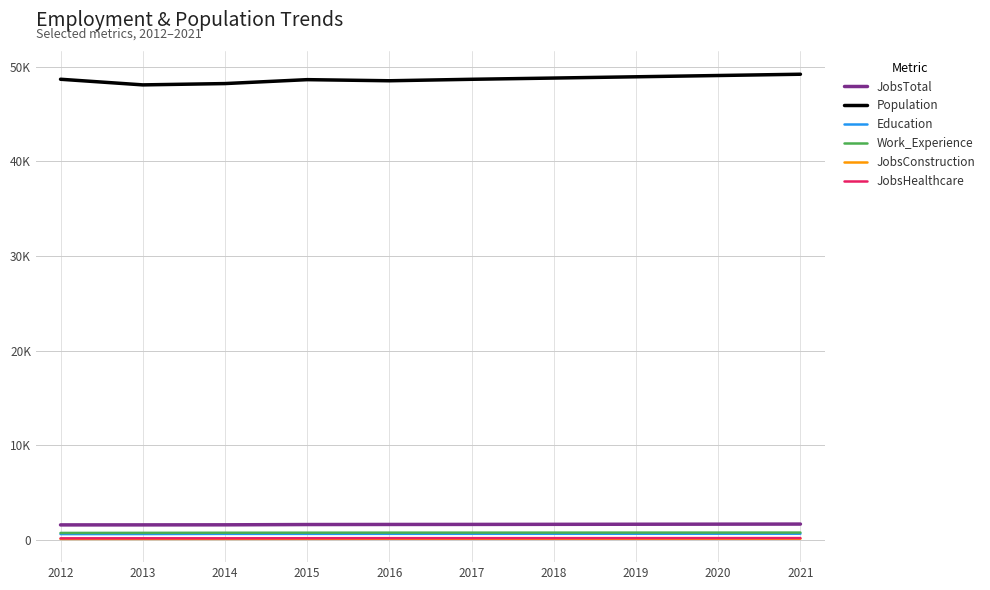

What is the difference between the Population values at 2013 and 2015?

552